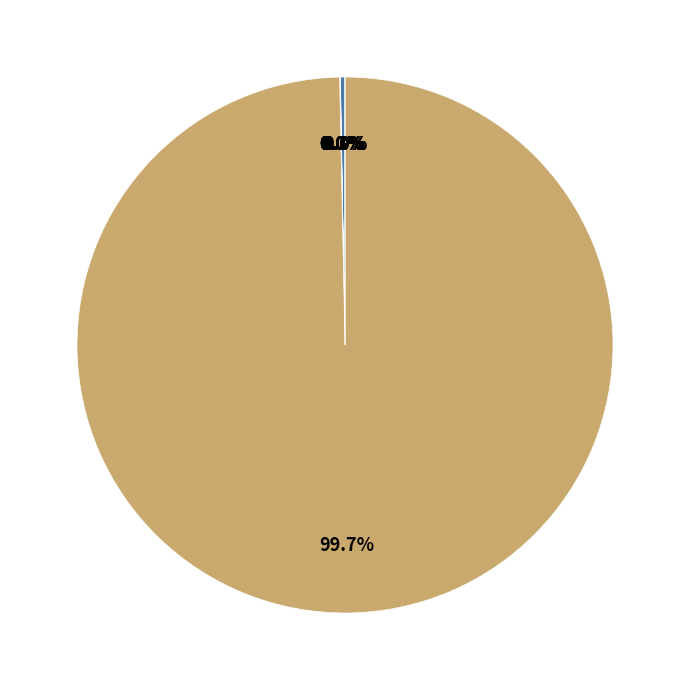

What is the smallest slice in the pie chart?

Interest Rate